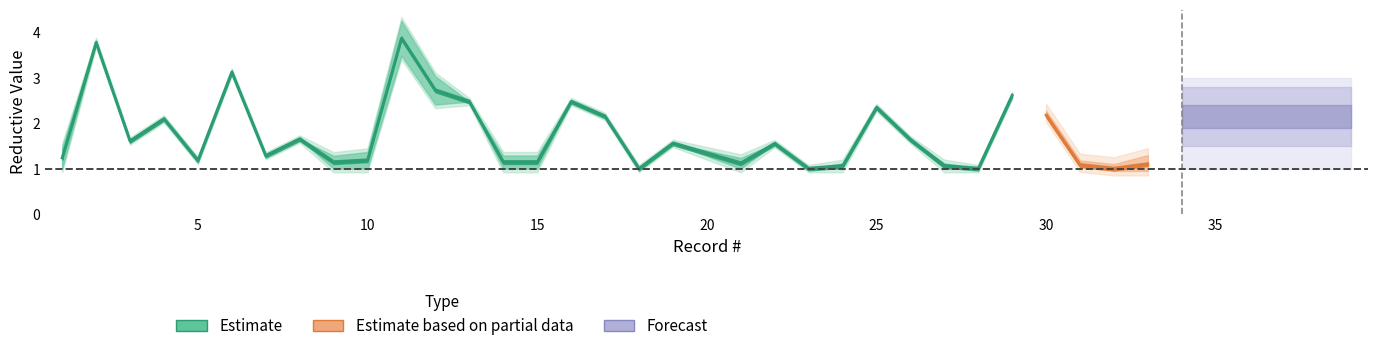

Where is XL Reductive nearest to the value 2?

4